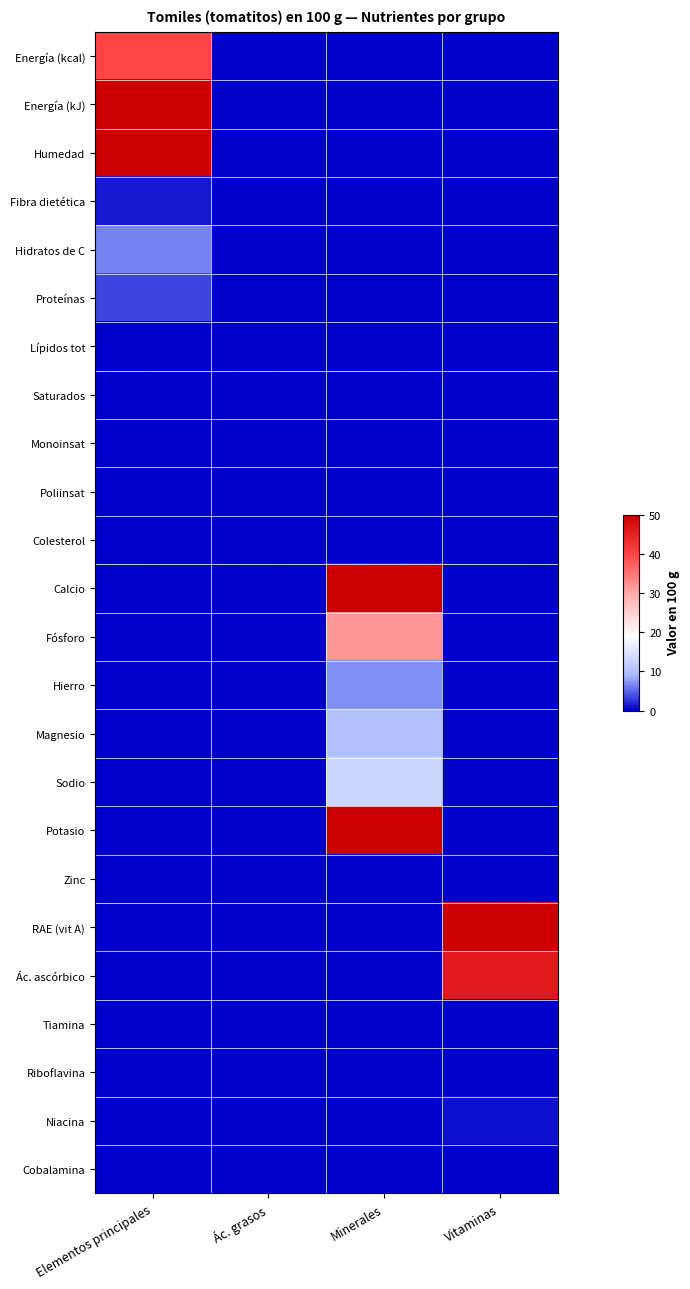

At which label does Proteínas reach its minimum?

Ác. grasos